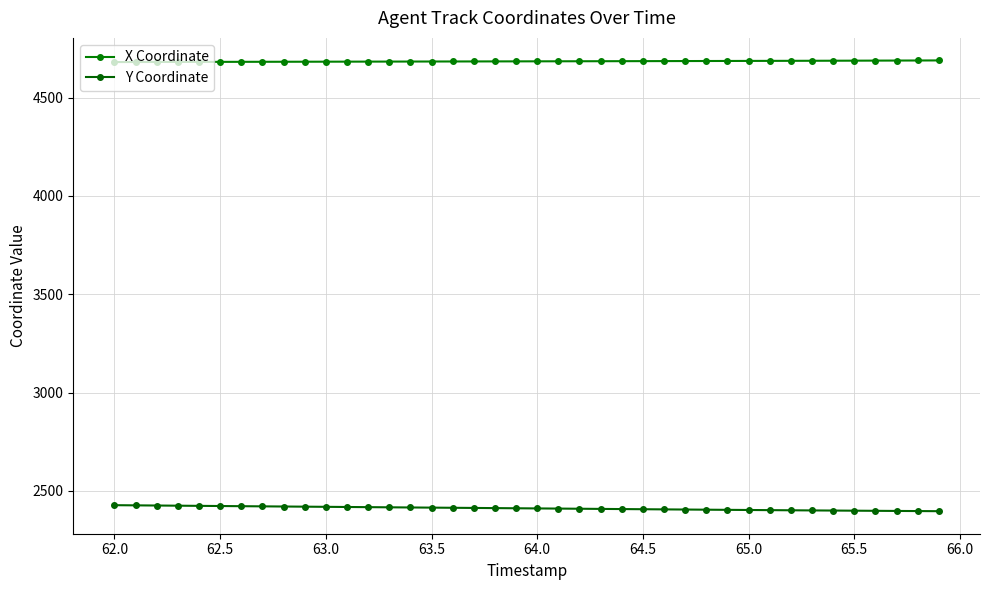

Does the chart have visible grid lines?

Yes